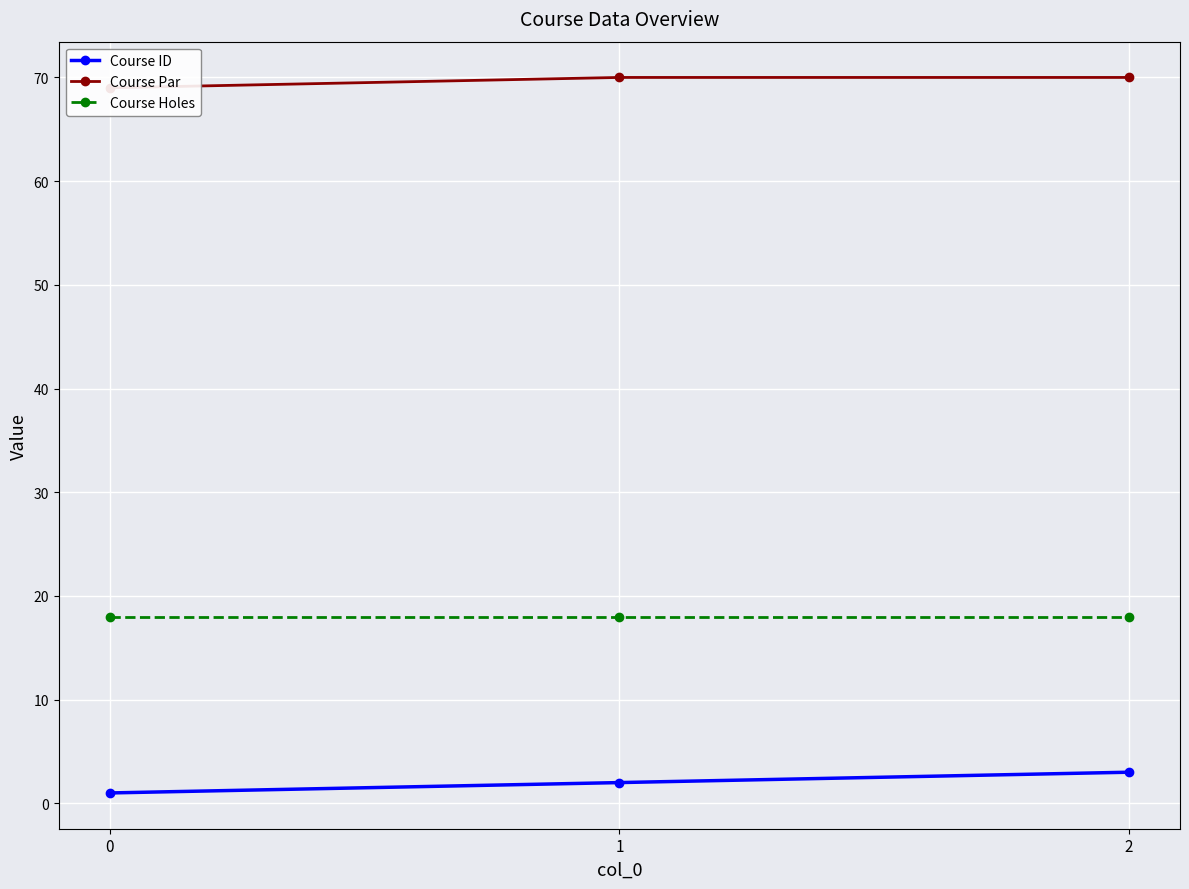

Count the number of categories in the chart.

3